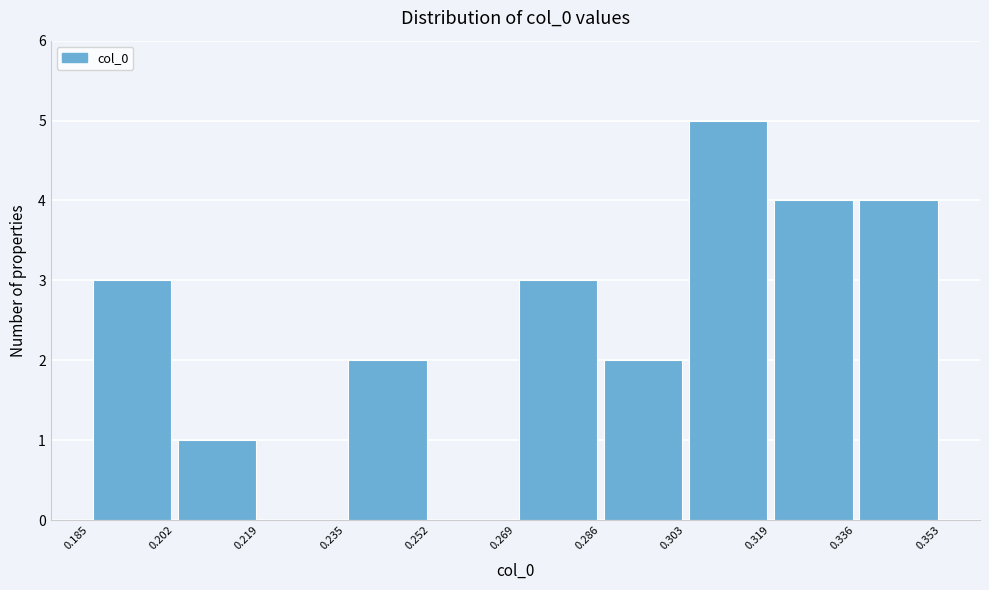

Reading left to right, transcribe this chart: for each bar, give the range it covers on the x-axis and its height. The values are not printed on the chart, so give them approximately, as read against the axis.

0.185 to 0.202: 3
0.202 to 0.219: 1
0.219 to 0.235: 0
0.235 to 0.252: 2
0.252 to 0.269: 0
0.269 to 0.286: 3
0.286 to 0.303: 2
0.303 to 0.319: 5
0.319 to 0.336: 4
0.336 to 0.353: 4